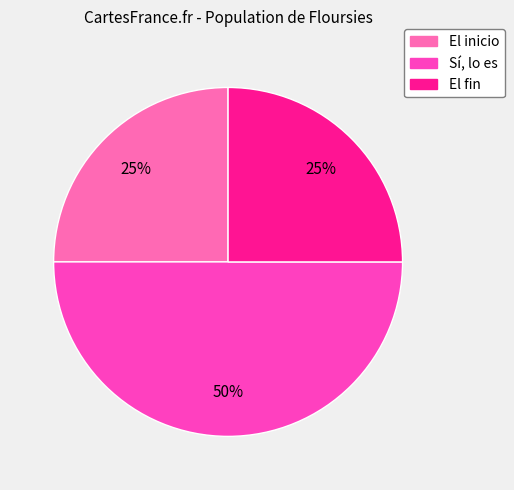

What is the largest slice in the pie chart?

Sí, lo es